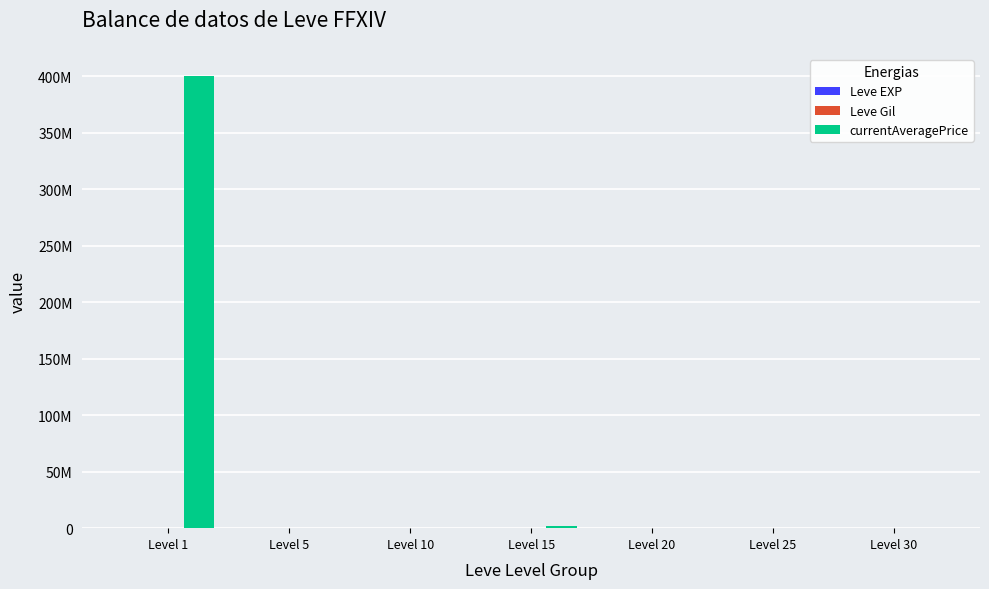

Read the Leve Gil value at Level 30, to the nearest 10.

2130